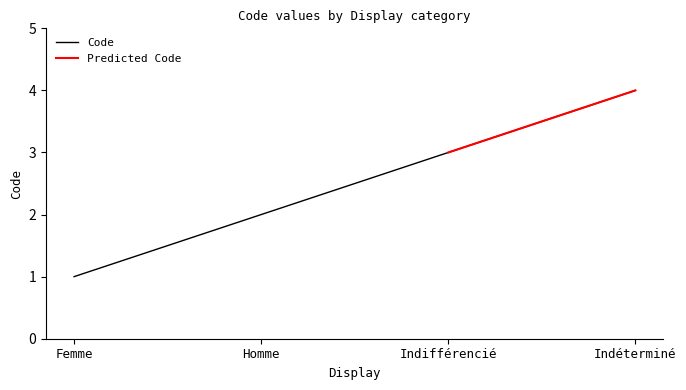

Count the values in the range 2 to 4.

3